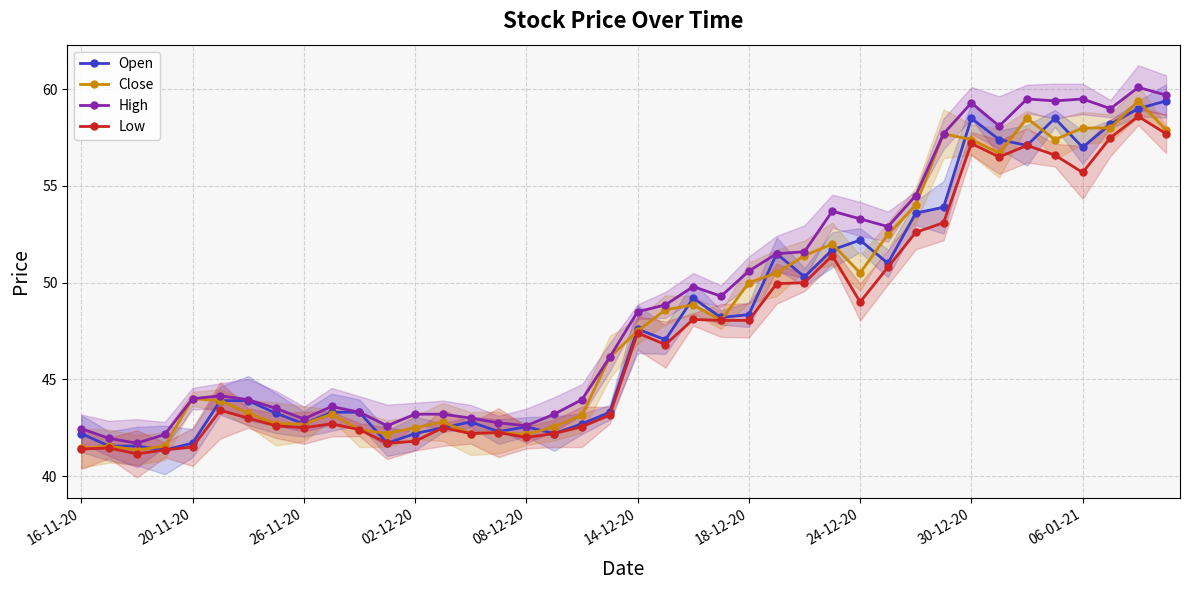

How many data points in Close are above 47?

20